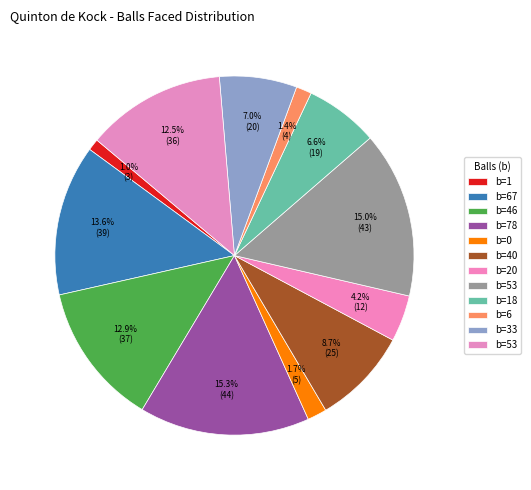

Rank the categories by value from highest to lowest.

78, 53, 67, 46, 53, 40, 33, 18, 20, 0, 6, 1